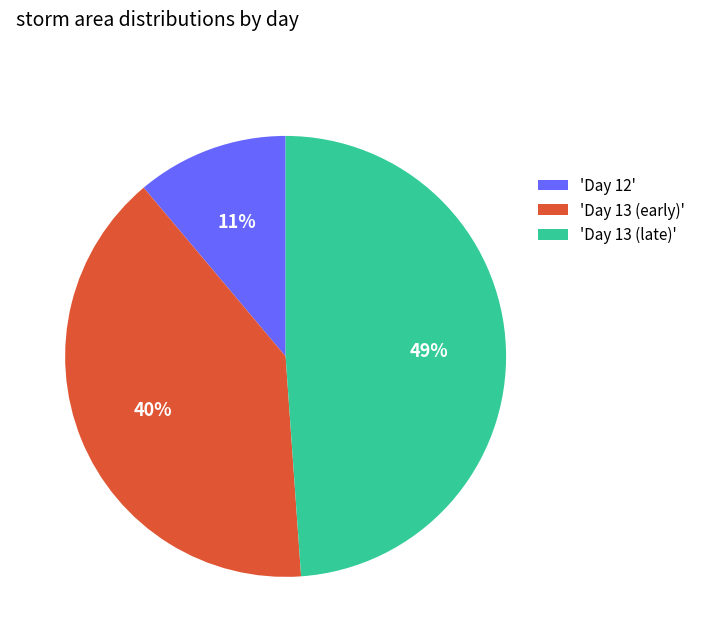

Approximately how many times larger is the value at 'Day 13 (early)' compared to 'Day 12'?

3.6